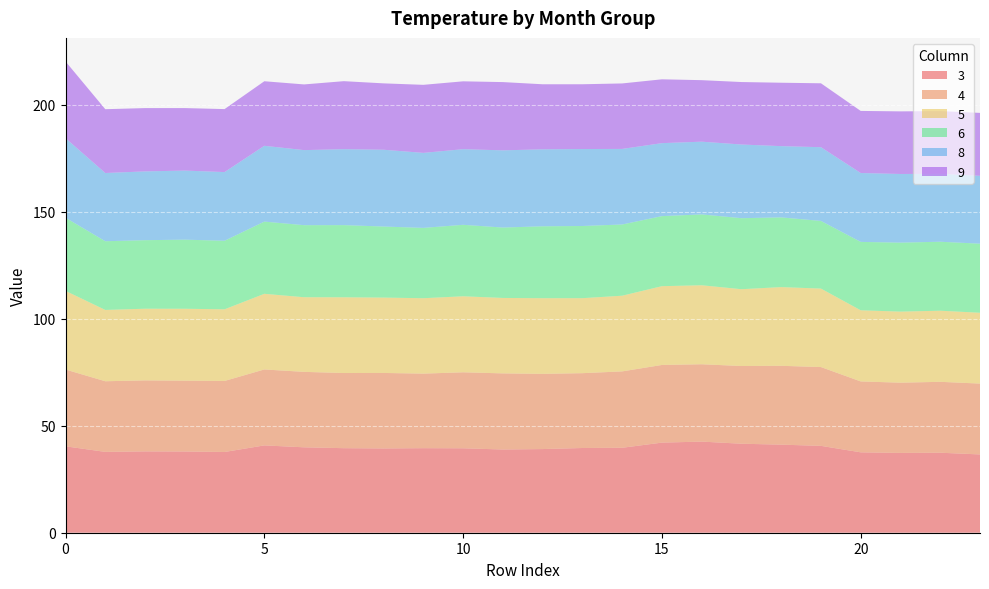

Reading left to right, extract all data points from this chart.

3: 0=40.4	1=37.8	2=38.0	3=38.0	4=37.7	5=40.8	6=39.9	7=39.5	8=39.4	9=39.5	10=39.5	11=38.9	12=39.1	13=39.6	14=39.7	15=42.1	16=42.6	17=41.6	18=41.2	19=40.6	20=37.6	21=37.3	22=37.4	23=36.6
4: 0=35.9	1=33.0	2=33.2	3=33.1	4=33.2	5=35.5	6=35.3	7=35.1	8=35.3	9=34.9	10=35.5	11=35.6	12=35.2	13=35.0	14=35.7	15=36.3	16=36.2	17=36.3	18=36.9	19=36.8	20=33.1	21=32.8	22=33.2	23=33.1
5: 0=36.8	1=33.3	2=33.5	3=33.6	4=33.5	5=35.4	6=34.9	7=35.4	8=35.2	9=35.2	10=35.5	11=35.3	12=35.4	13=35.1	14=35.4	15=36.8	16=36.9	17=35.9	18=36.8	19=36.7	20=33.2	21=33.2	22=33.2	23=33.1
6: 0=34.2	1=32.1	2=32.0	3=32.3	4=32.0	5=33.8	6=33.7	7=33.7	8=33.2	9=32.9	10=33.4	11=32.9	12=33.6	13=33.7	14=33.3	15=32.7	16=33.1	17=33.2	18=32.6	19=31.6	20=32.0	21=32.2	22=32.2	23=32.3
8: 0=37.2	1=31.9	2=32.2	3=32.3	4=32.1	5=35.4	6=35.1	7=35.5	8=35.9	9=35.1	10=35.3	11=36.1	12=36.0	13=36.0	14=35.3	15=34.1	16=34.0	17=34.4	18=33.3	19=34.5	20=32.2	21=32.1	22=31.7	23=31.7
9: 0=35.9	1=29.8	2=29.6	3=29.2	4=29.4	5=30.2	6=30.7	7=31.8	8=31.0	9=31.8	10=31.7	11=31.9	12=30.4	13=30.3	14=30.6	15=29.8	16=28.8	17=29.2	18=29.6	19=29.9	20=29.0	21=29.3	22=29.3	23=29.4